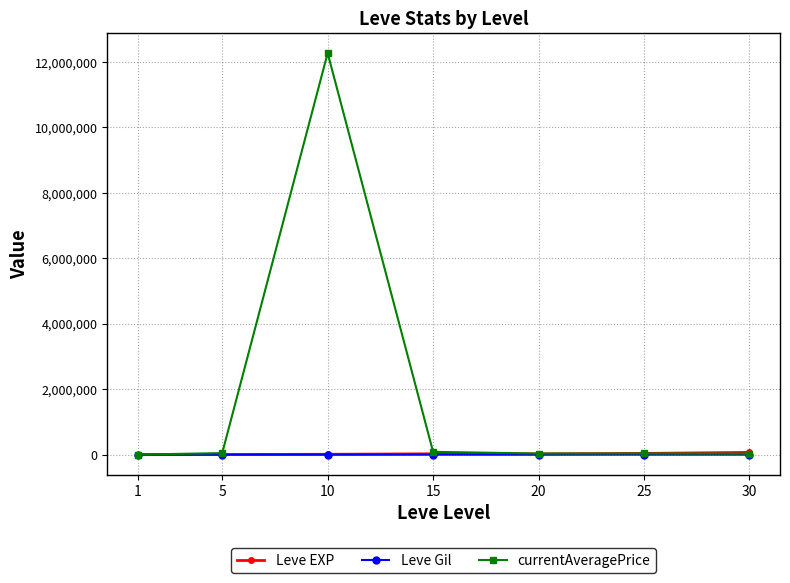

Which series has the largest range (max minus min)?

currentAveragePrice